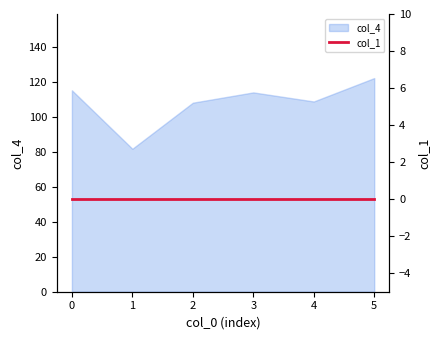

Is it true that col_4 equals 48.4 at 4?

False